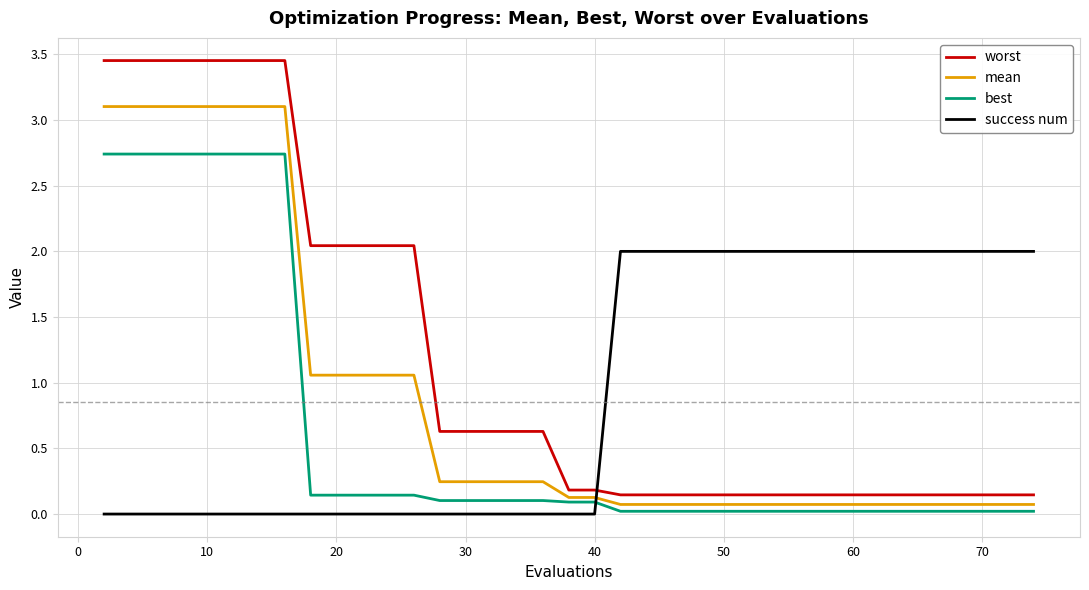

Which series has the largest total across all categories?

worst